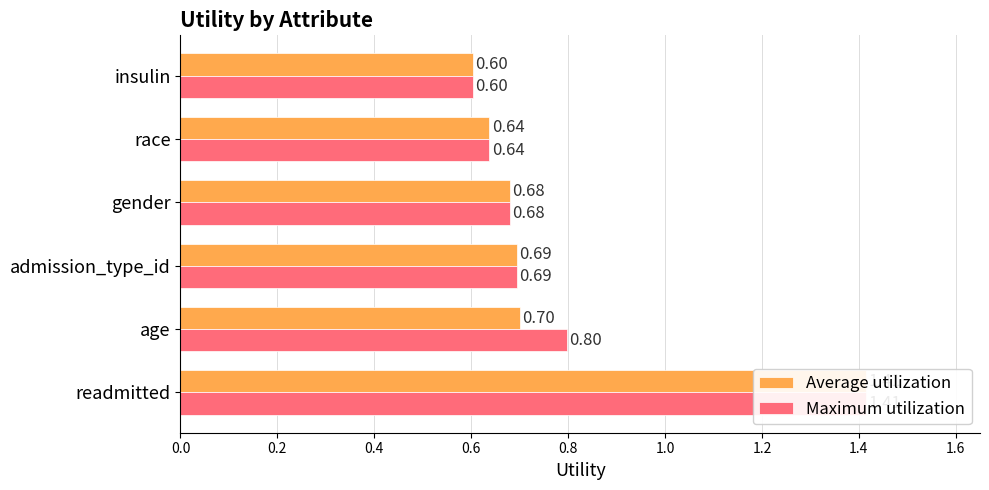

Count the Maximum utilization values in the range 0 to 1.

5